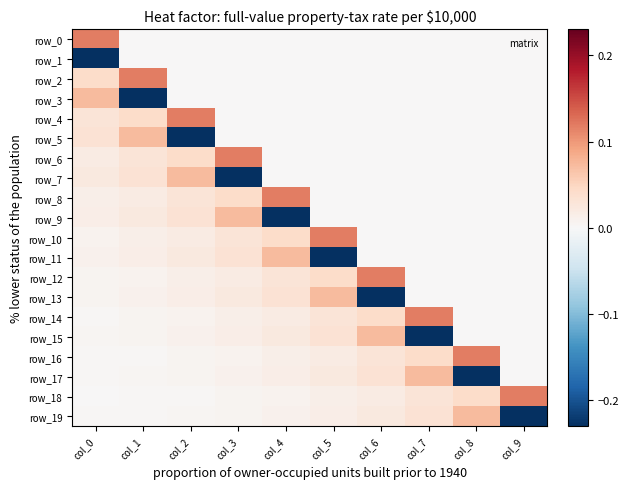

How many categories are shown in the chart?

10